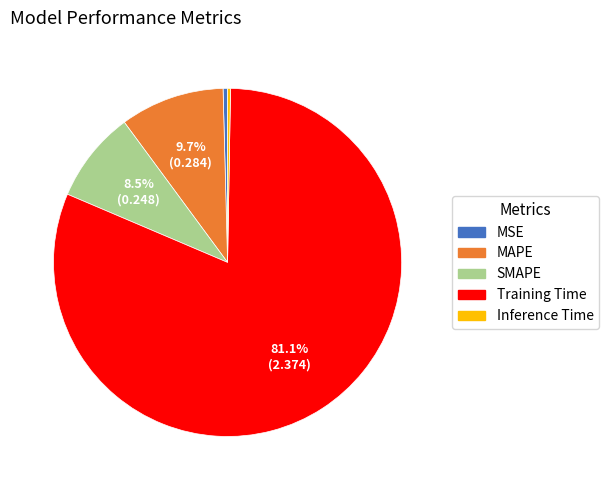

To the nearest percent, what portion does Training Time represent?

81%